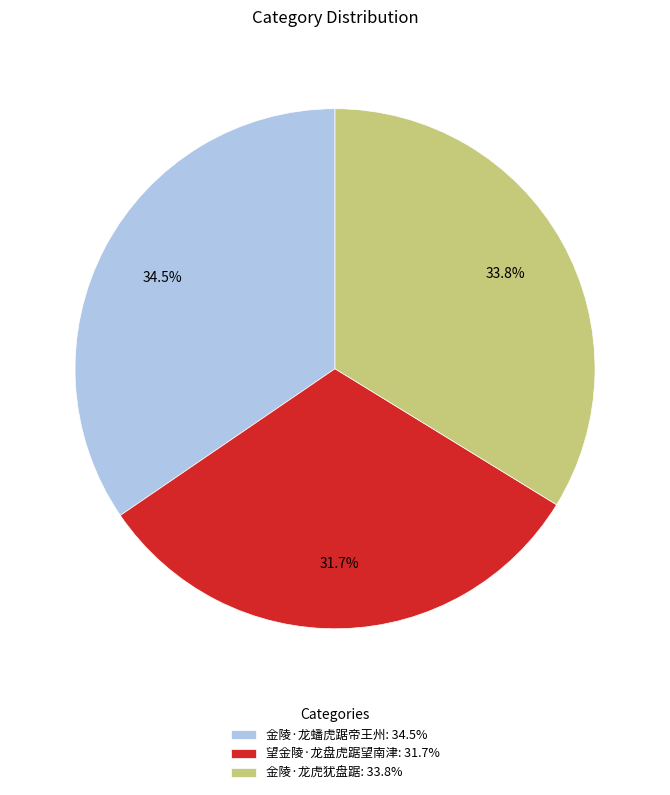

Is 望金陵·龙盘虎踞望南津 the majority of the pie?

No